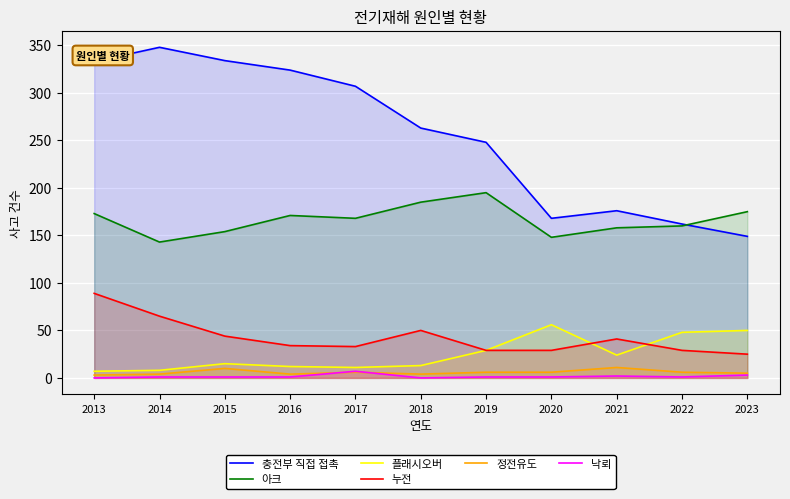

True or false: 아크 has a value of 160 at 2022.

True